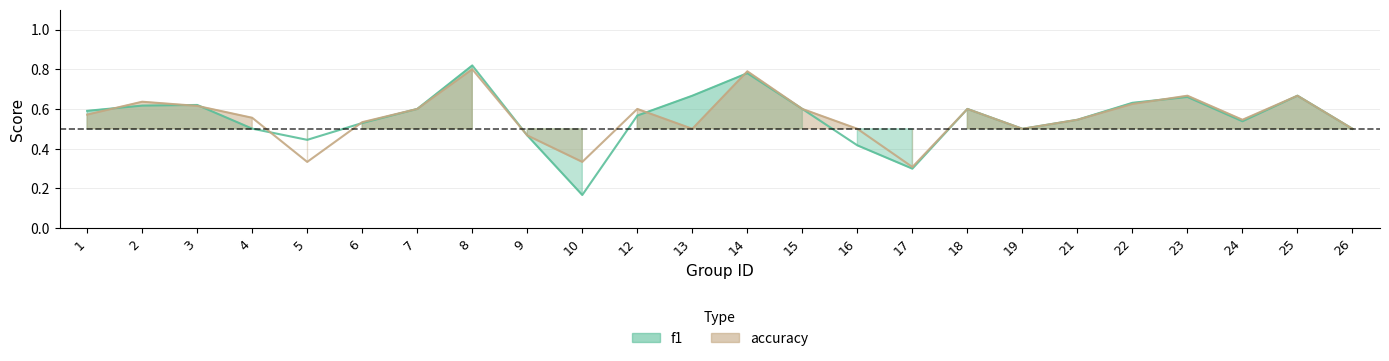

What is the sum of all f1 values?

13.3